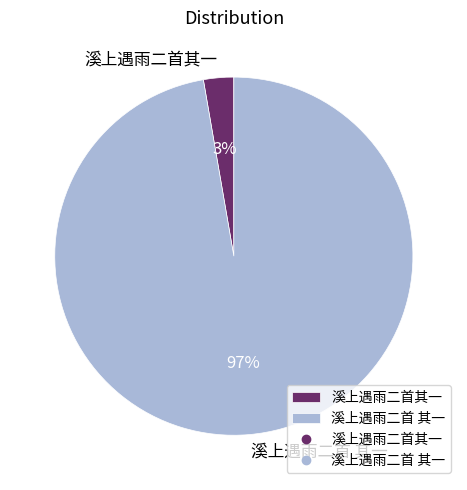

Which category has the smallest portion of the pie?

溪上遇雨二首其一